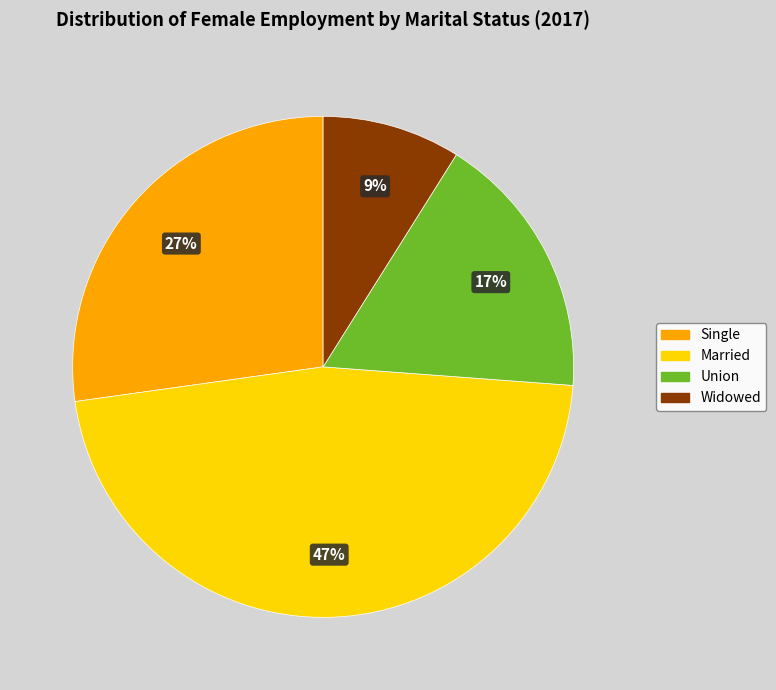

Is there a majority slice in this chart?

No